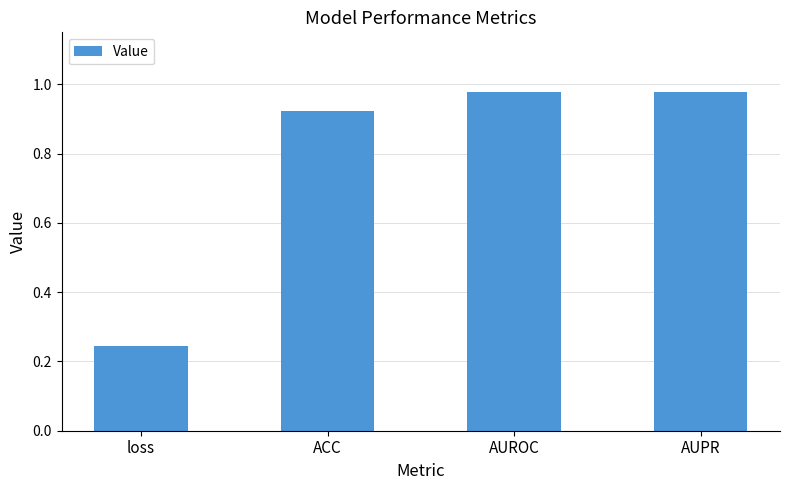

Which category has the lowest value across all series?

loss